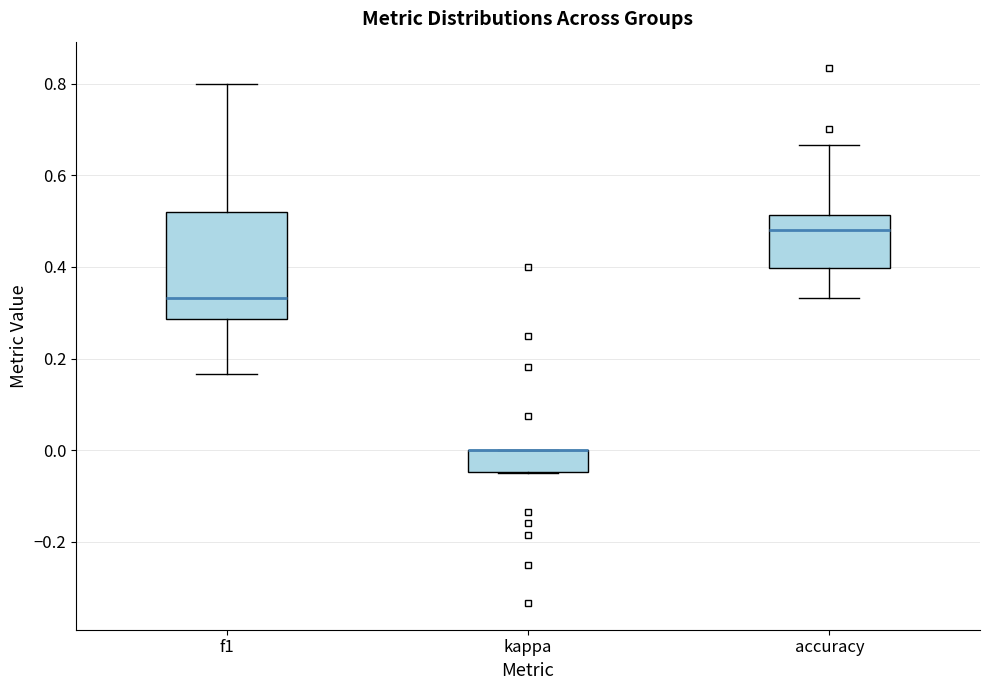

Reading left to right, read every box against the y-axis: the position of its median line, the range the box covers, and the ends of its whiskers. The values are not printed on the chart, so give them approximately, as read against the axis.

f1: median 0.34, box 0.28 to 0.52, whiskers 0.16 to 0.80
kappa: median 0.00 (drawn on the box's upper edge), box -0.04 to 0.00, whiskers -0.04 to 0.00
accuracy: median 0.48, box 0.40 to 0.52, whiskers 0.34 to 0.66